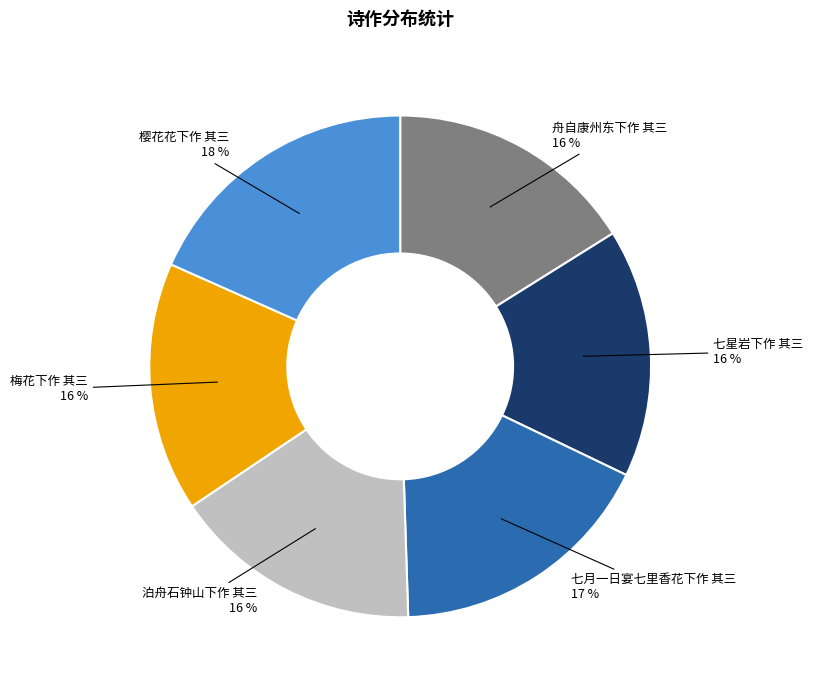

To the nearest percent, what is the difference between the largest and smallest slice percentages?

2%